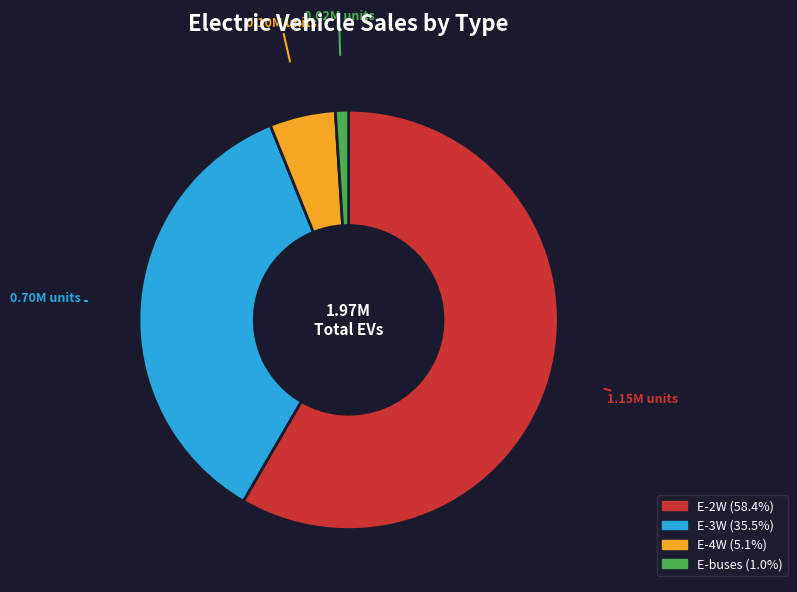

Rank the categories by value from lowest to highest.

E-buses, E-4W, E-3W, E-2W